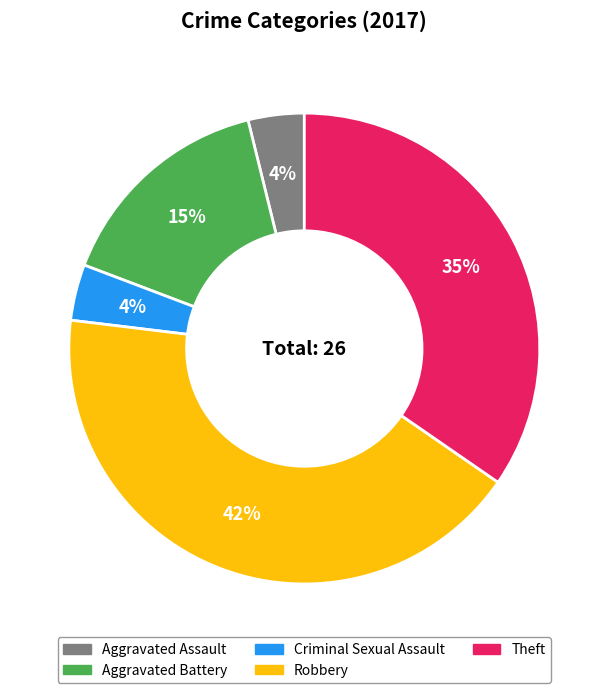

What percentage is the Theft slice, to the nearest percent?

35%